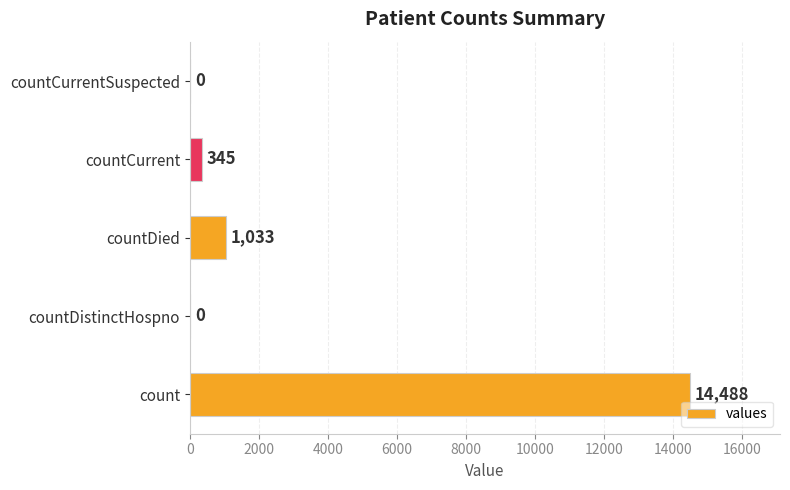

What is the average value?

3173